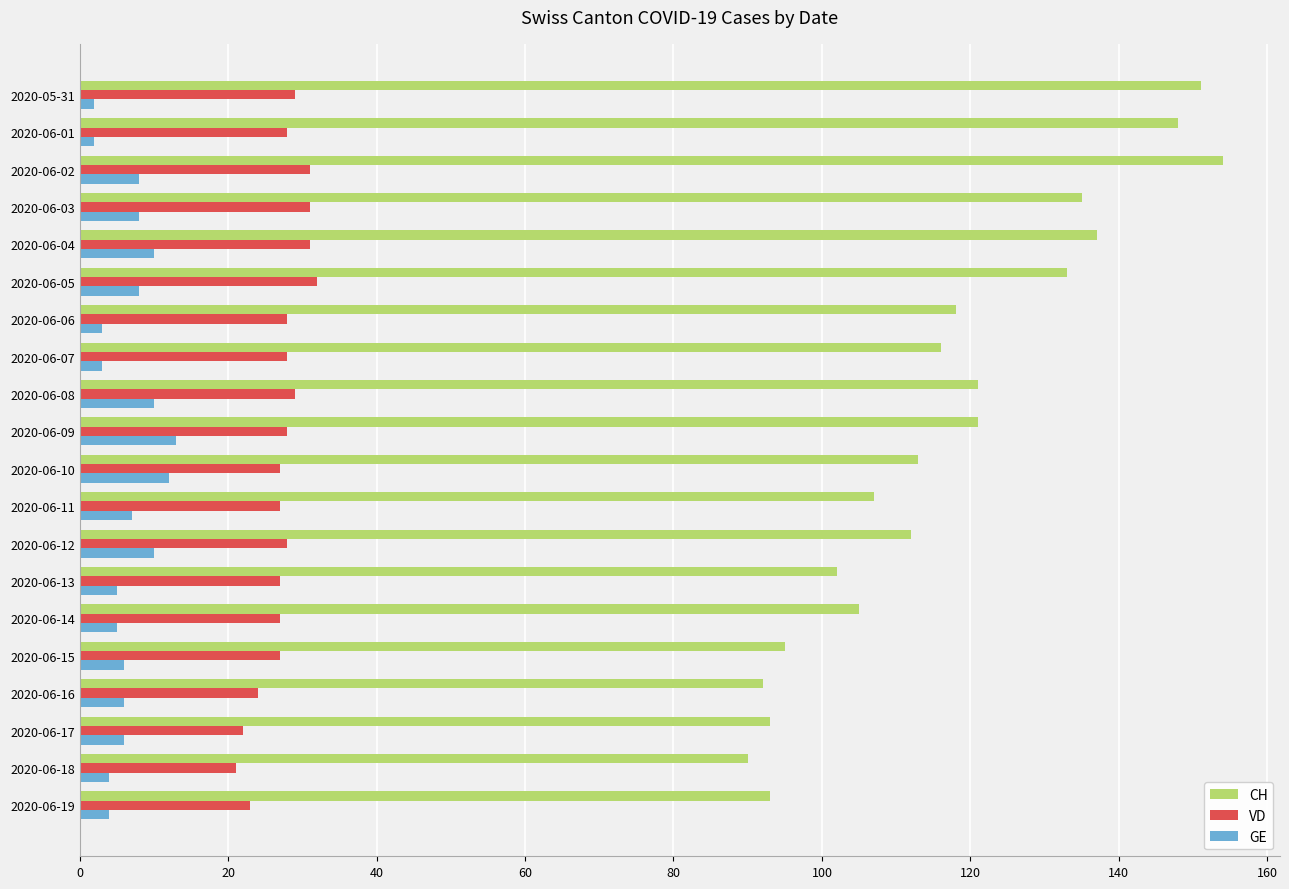

What are all the series names shown in the legend?

CH, VD, GE